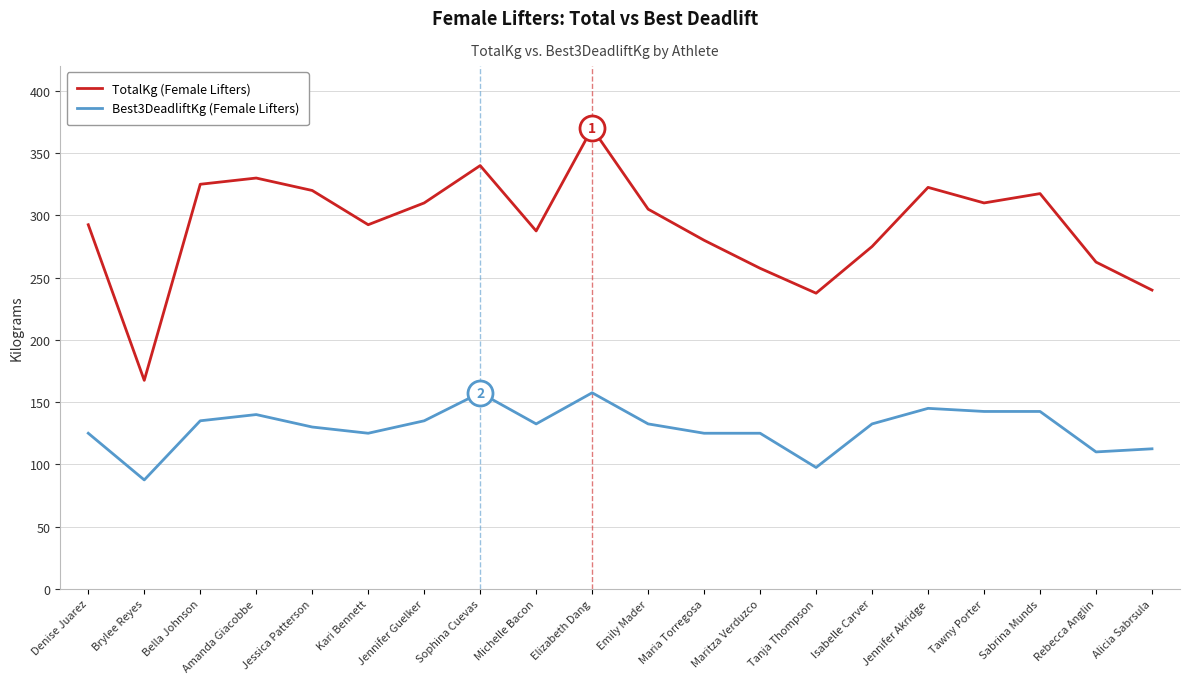

Is this an area chart (filled region under the line)?

No